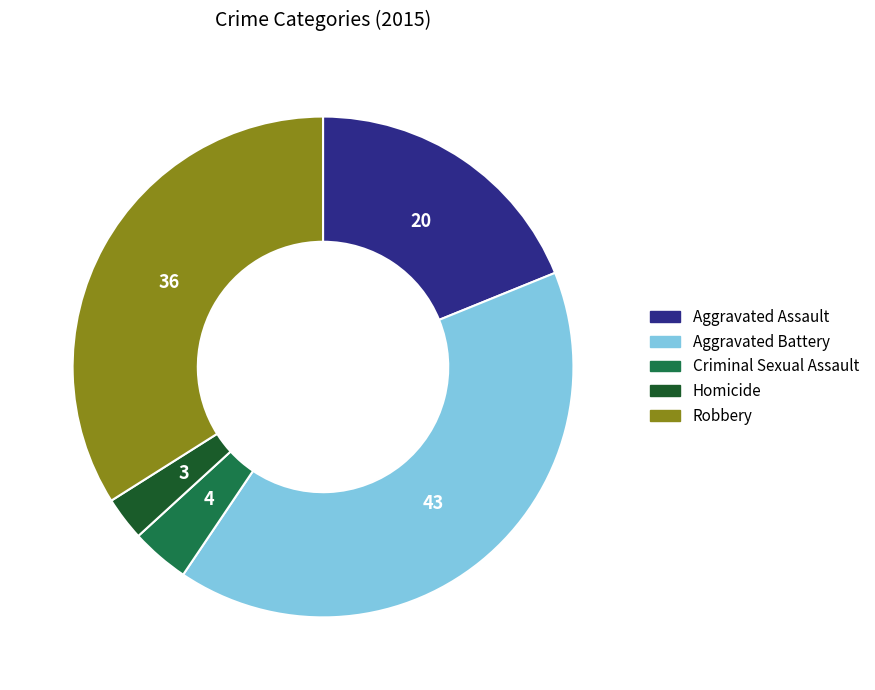

Is Aggravated Assault the majority of the pie?

No